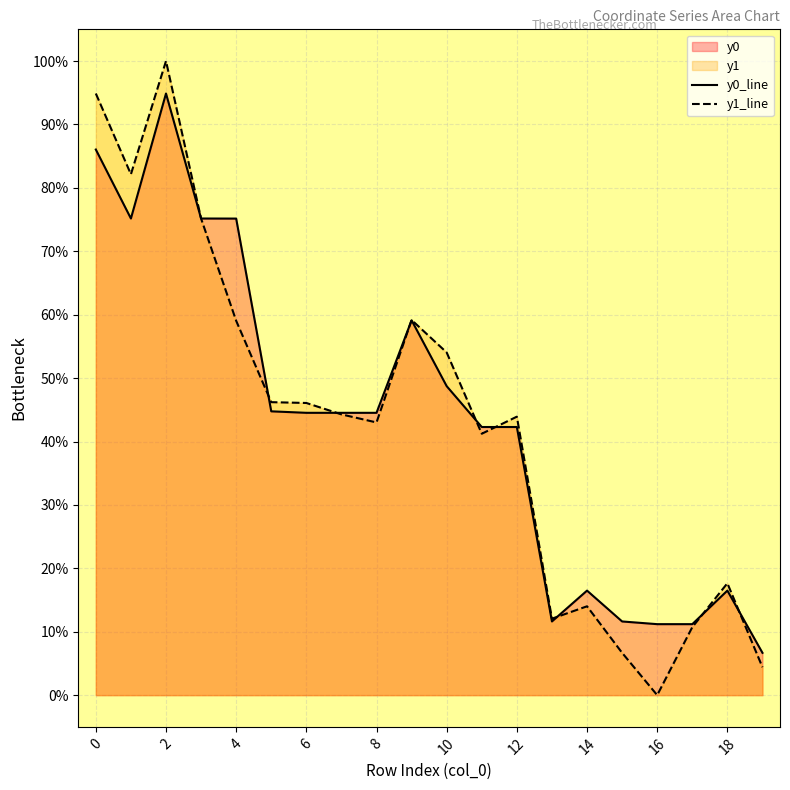

List the series in order of their overall mean, lowest first.

y1, y0